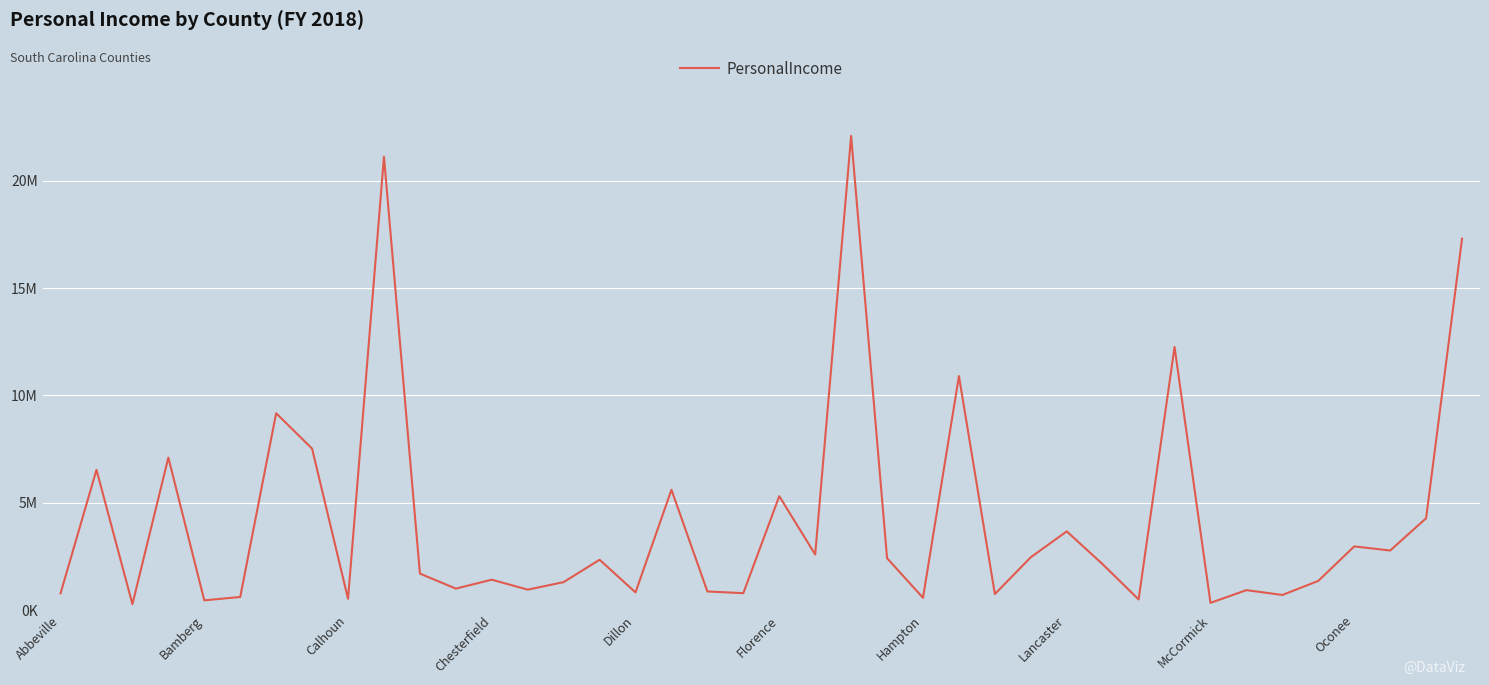

Does the chart display data point markers on the line(s)?

No